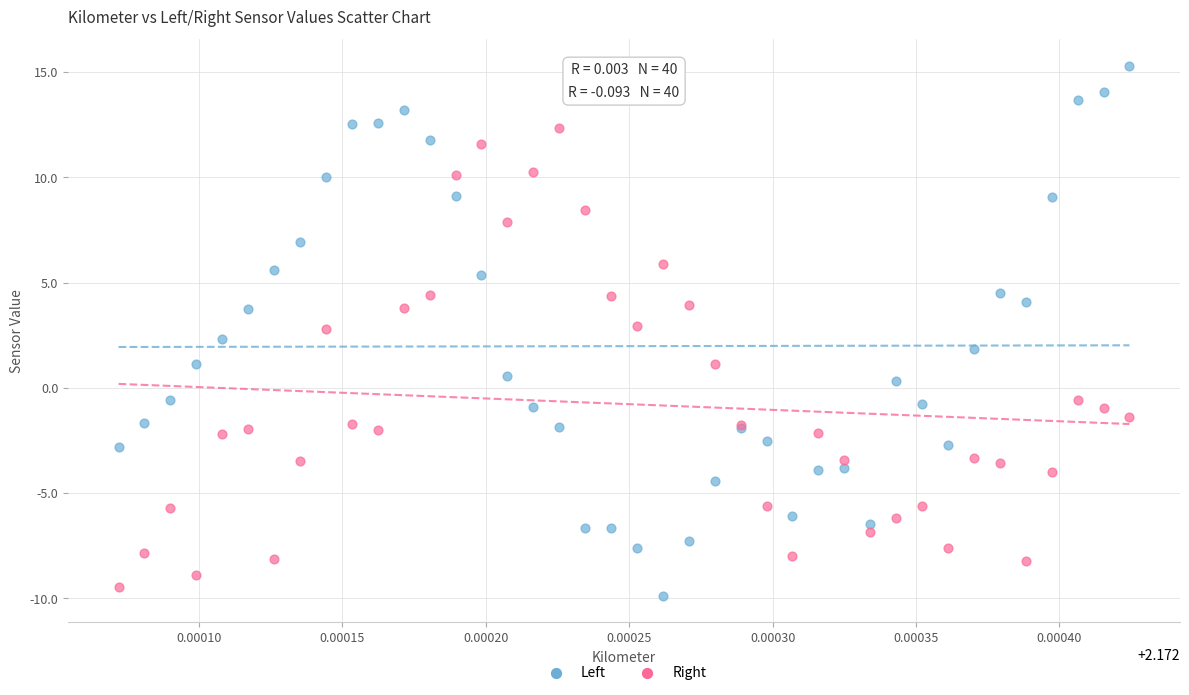

What are all the series names shown in the legend?

Left, Right